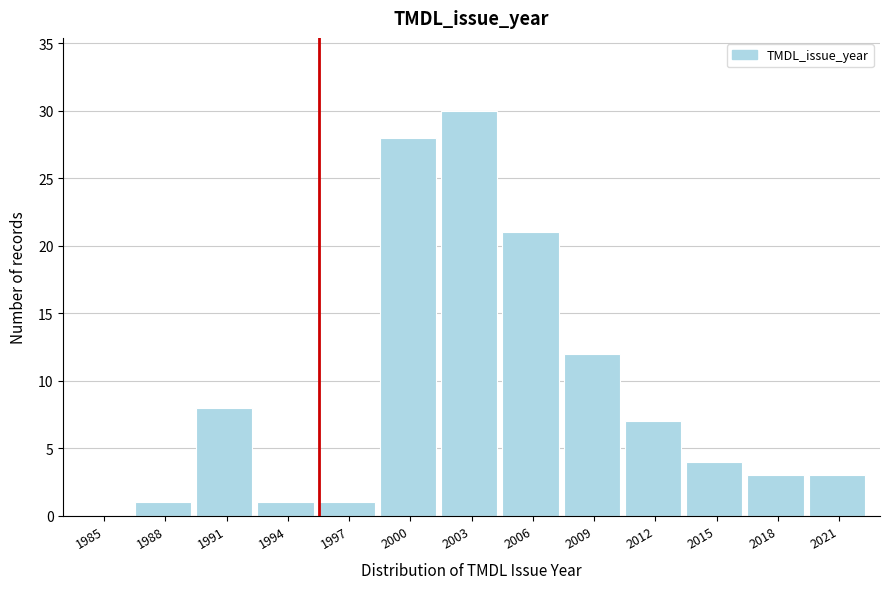

Reading left to right, what are all the values shown in this chart?

1985=0	1988=1	1991=8	1994=1	1997=1	2000=28	2003=30	2006=21	2009=12	2012=7	2015=4	2018=3	2021=3